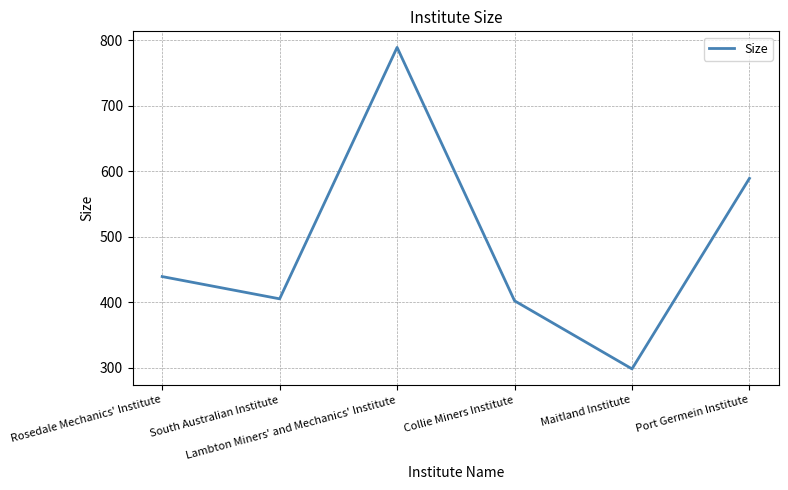

What is the minimum value shown in the chart?

298